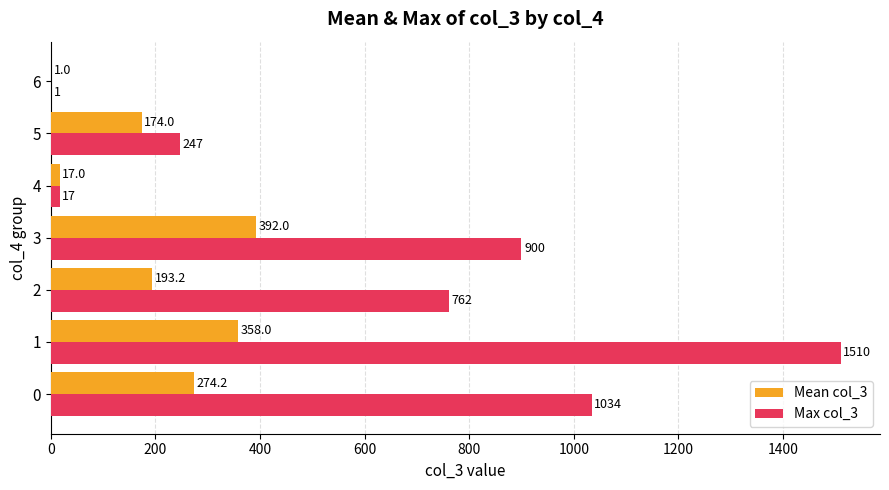

The value of Max col_3 at 3 is 900.0. True or false?

True